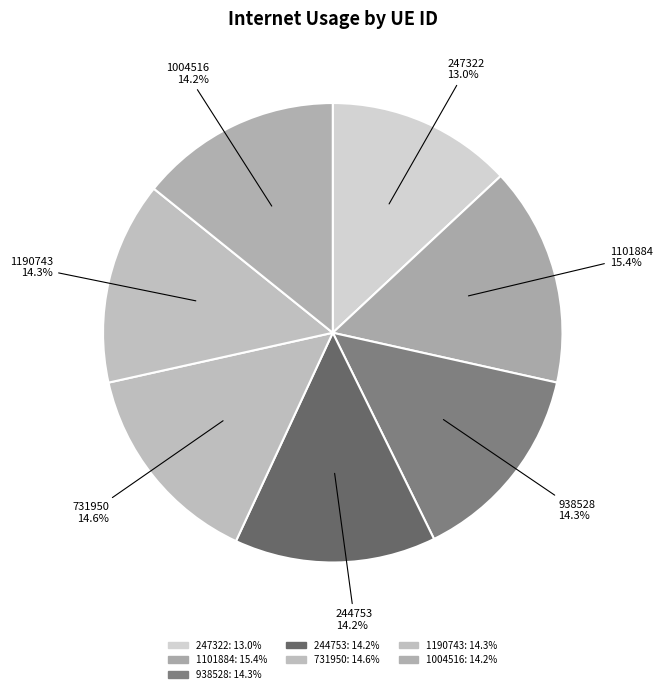

How many segments does this pie chart have?

7